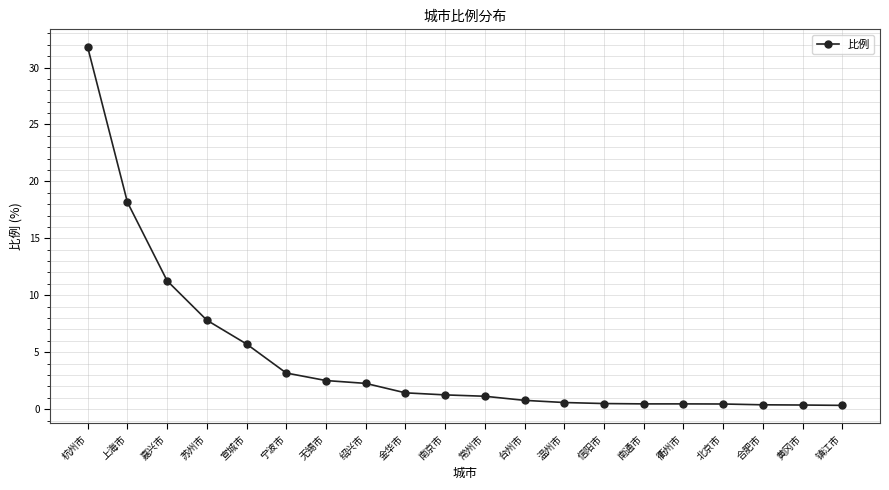

At which category does the chart reach its peak across all series?

杭州市